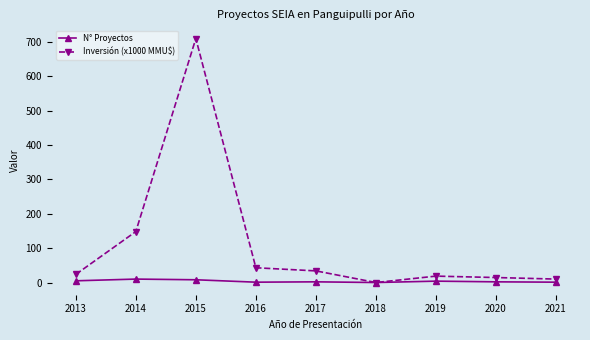

In Inversión (x1000 MMU$), how many points are lower than both neighbors (excluding endpoints)?

1